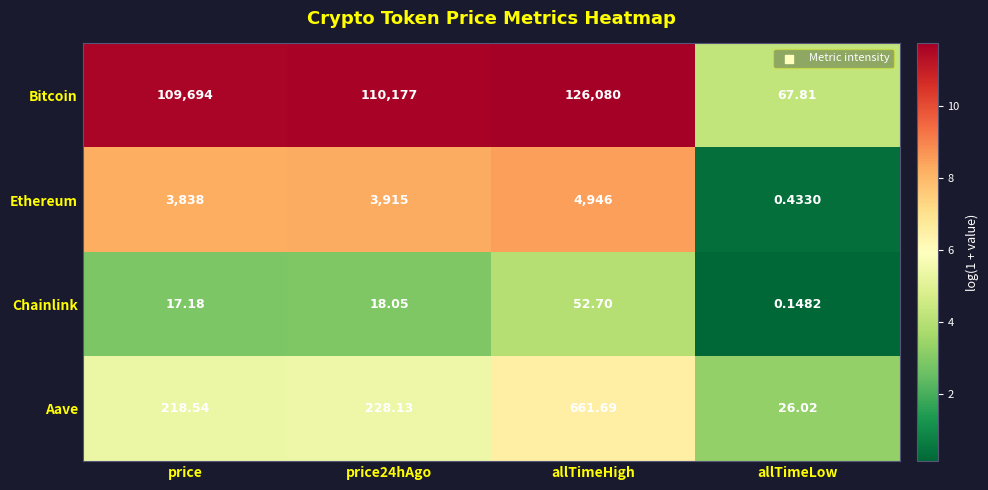

Between allTimeHigh and allTimeLow, which series saw the biggest shift?

Bitcoin